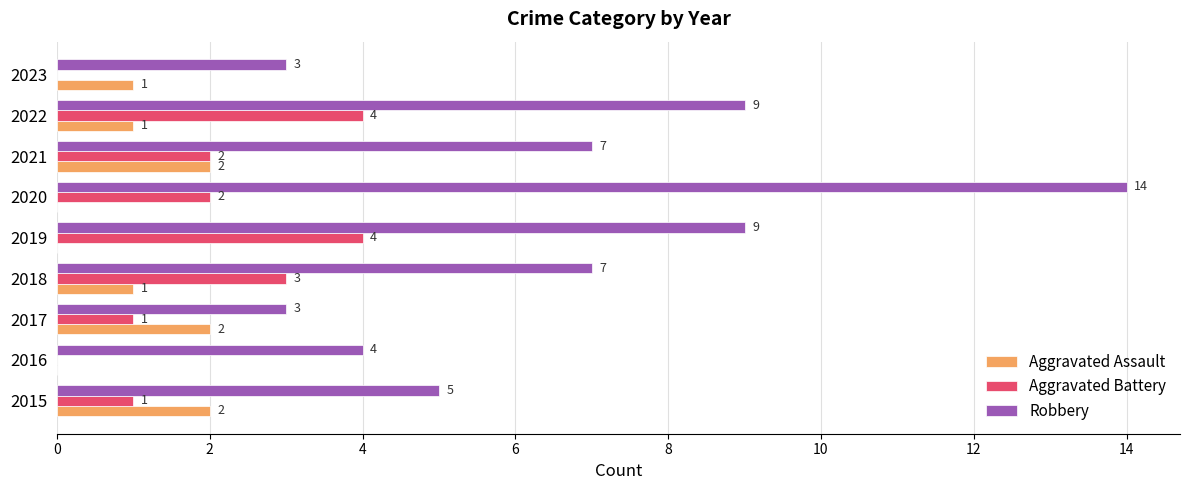

Is the value of Robbery at 2017 greater than the value of Aggravated Assault at 2020?

Yes